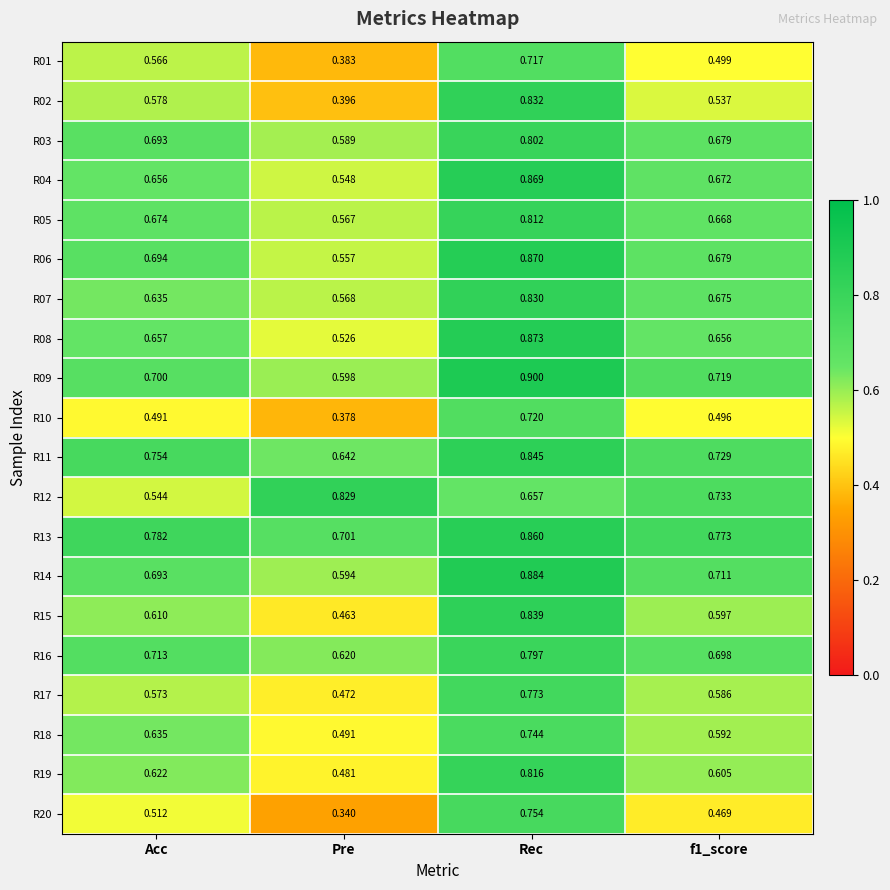

Is the value of R15 at Acc greater than the value of R20 at Acc?

Yes